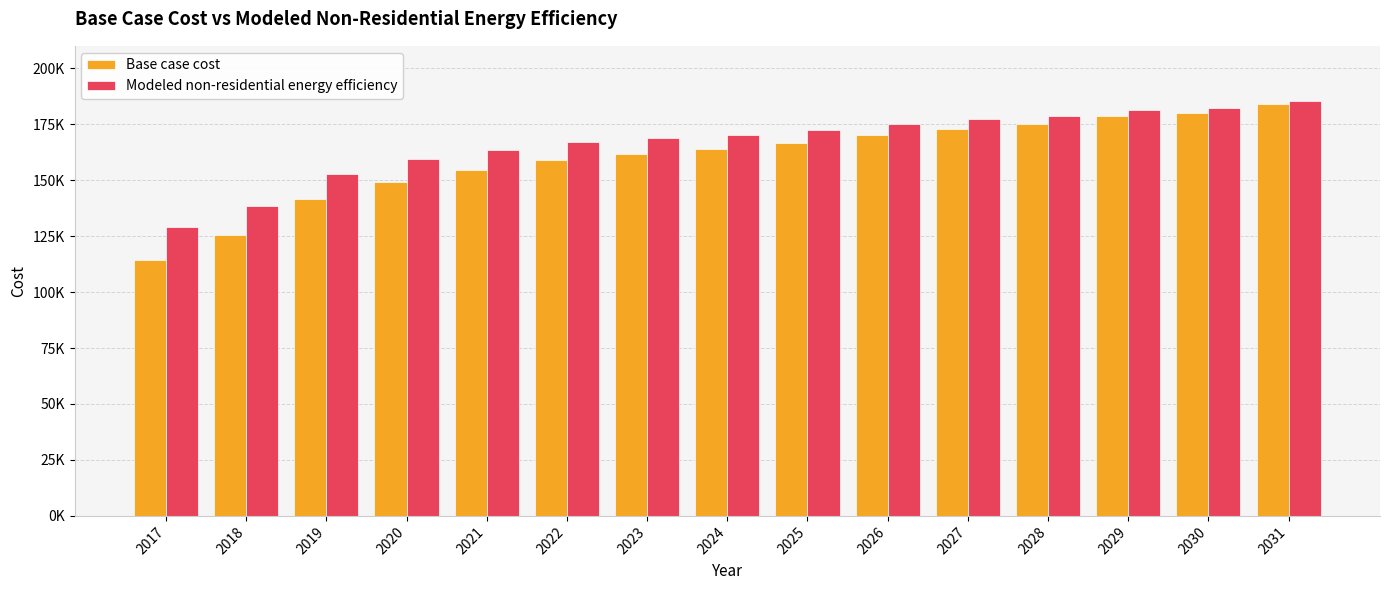

What are all the series names shown in the legend?

Base case cost, Modeled non-residential energy efficiency